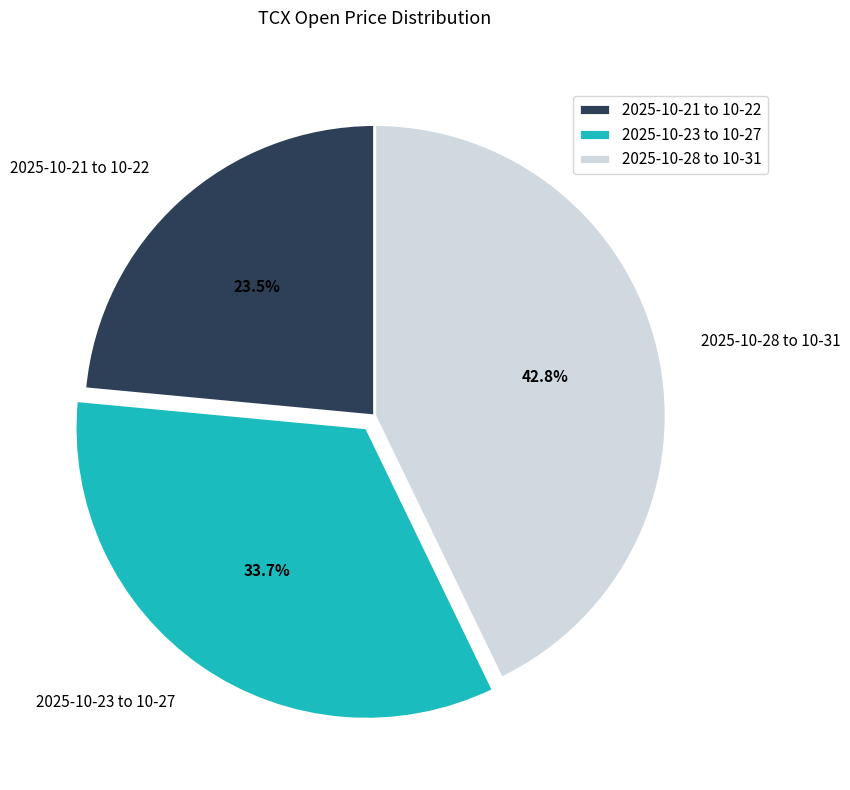

Between 2025-10-23 to 10-27 and 2025-10-28 to 10-31, which is larger?

2025-10-28 to 10-31